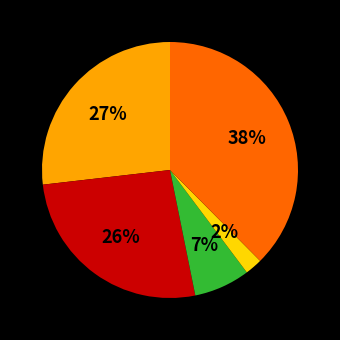

Does any single category account for the majority?

No